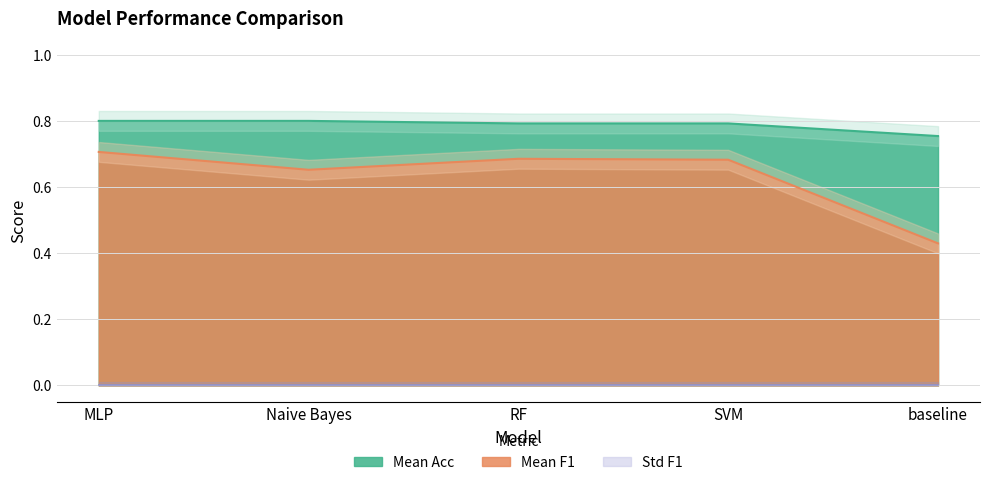

Does the chart have visible grid lines?

Yes